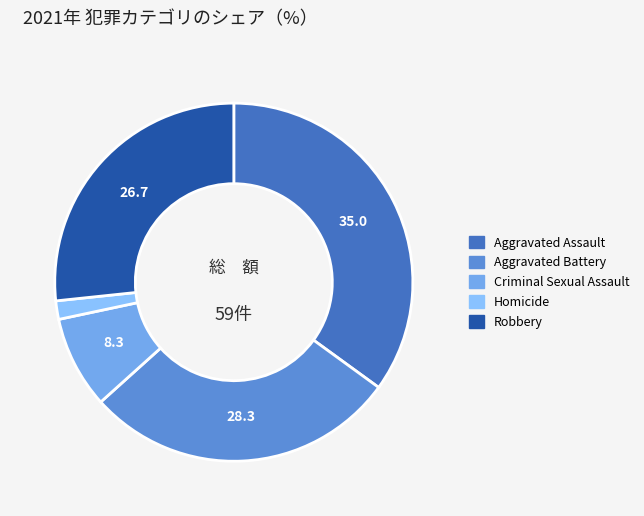

How many slices are in this pie chart?

5